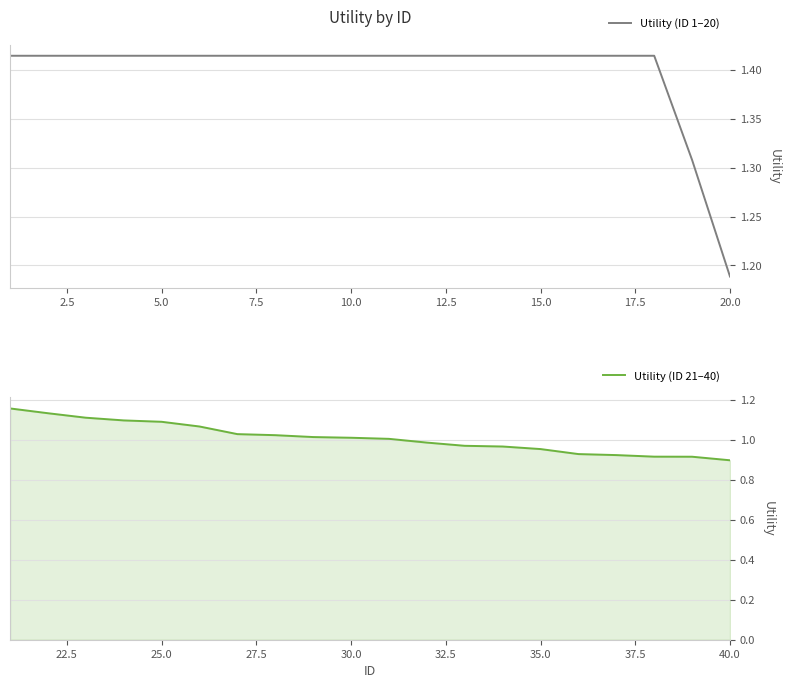

What is the maximum value shown in the chart?

1.4